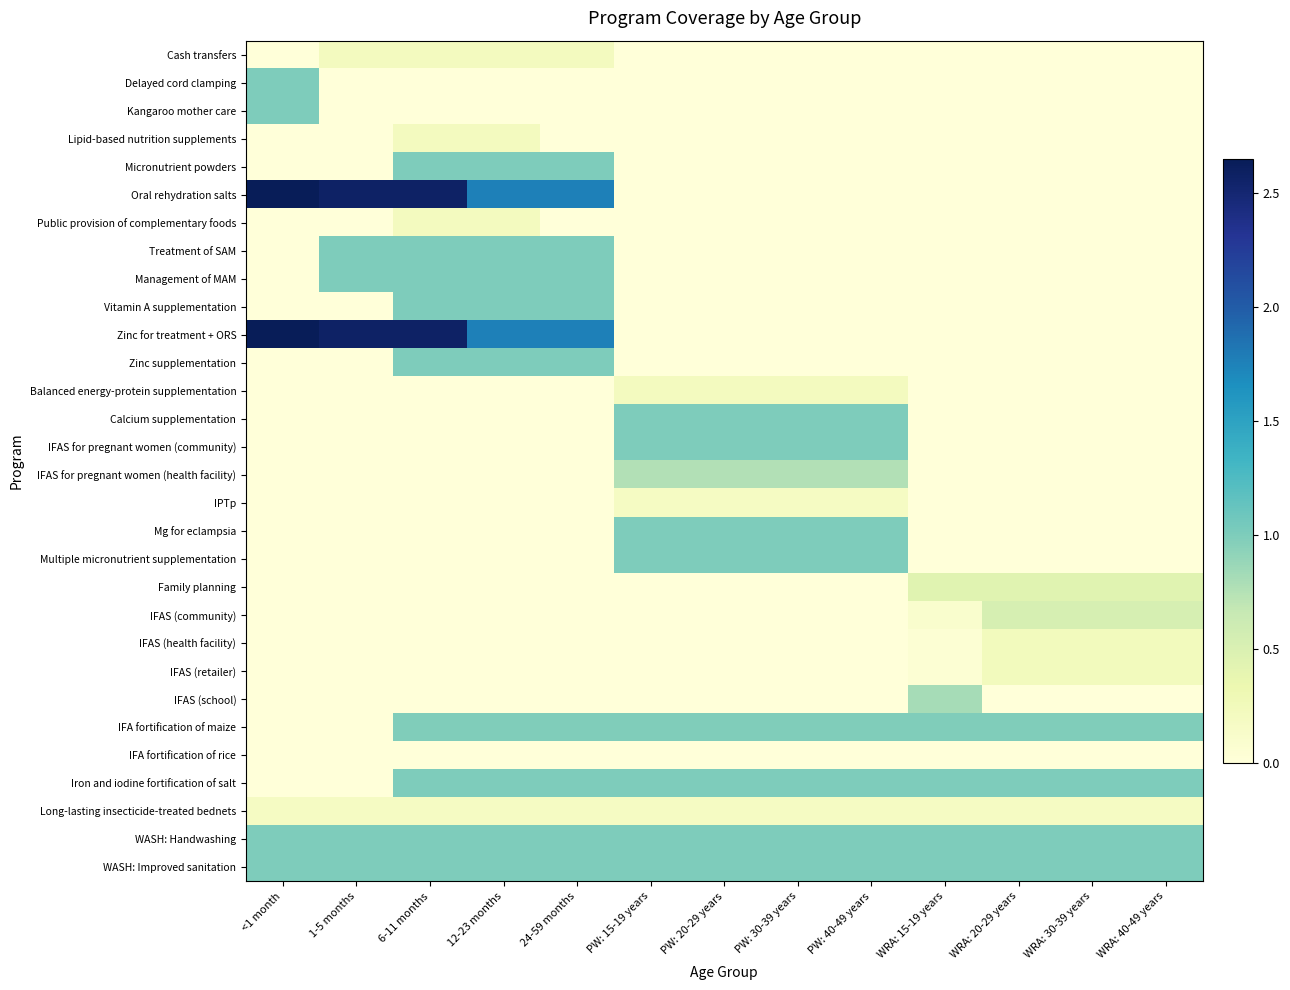

Reading left to right, transcribe all the data shown in this chart.

Cash transfers: <1 month=0.0	1-5 months=0.2	6-11 months=0.2	12-23 months=0.2	24-59 months=0.2	PW: 15-19 years=0.0	PW: 20-29 years=0.0	PW: 30-39 years=0.0	PW: 40-49 years=0.0	WRA: 15-19 years=0.0	WRA: 20-29 years=0.0	WRA: 30-39 years=0.0	WRA: 40-49 years=0.0
Delayed cord clamping: <1 month=1.0	1-5 months=0.0	6-11 months=0.0	12-23 months=0.0	24-59 months=0.0	PW: 15-19 years=0.0	PW: 20-29 years=0.0	PW: 30-39 years=0.0	PW: 40-49 years=0.0	WRA: 15-19 years=0.0	WRA: 20-29 years=0.0	WRA: 30-39 years=0.0	WRA: 40-49 years=0.0
Kangaroo mother care: <1 month=1.0	1-5 months=0.0	6-11 months=0.0	12-23 months=0.0	24-59 months=0.0	PW: 15-19 years=0.0	PW: 20-29 years=0.0	PW: 30-39 years=0.0	PW: 40-49 years=0.0	WRA: 15-19 years=0.0	WRA: 20-29 years=0.0	WRA: 30-39 years=0.0	WRA: 40-49 years=0.0
Lipid-based nutrition supplements: <1 month=0.0	1-5 months=0.0	6-11 months=0.2	12-23 months=0.2	24-59 months=0.0	PW: 15-19 years=0.0	PW: 20-29 years=0.0	PW: 30-39 years=0.0	PW: 40-49 years=0.0	WRA: 15-19 years=0.0	WRA: 20-29 years=0.0	WRA: 30-39 years=0.0	WRA: 40-49 years=0.0
Micronutrient powders: <1 month=0.0	1-5 months=0.0	6-11 months=1.0	12-23 months=1.0	24-59 months=1.0	PW: 15-19 years=0.0	PW: 20-29 years=0.0	PW: 30-39 years=0.0	PW: 40-49 years=0.0	WRA: 15-19 years=0.0	WRA: 20-29 years=0.0	WRA: 30-39 years=0.0	WRA: 40-49 years=0.0
Oral rehydration salts: <1 month=2.6	1-5 months=2.6	6-11 months=2.6	12-23 months=1.8	24-59 months=1.8	PW: 15-19 years=0.0	PW: 20-29 years=0.0	PW: 30-39 years=0.0	PW: 40-49 years=0.0	WRA: 15-19 years=0.0	WRA: 20-29 years=0.0	WRA: 30-39 years=0.0	WRA: 40-49 years=0.0
Public provision of complementary foods: <1 month=0.0	1-5 months=0.0	6-11 months=0.2	12-23 months=0.2	24-59 months=0.0	PW: 15-19 years=0.0	PW: 20-29 years=0.0	PW: 30-39 years=0.0	PW: 40-49 years=0.0	WRA: 15-19 years=0.0	WRA: 20-29 years=0.0	WRA: 30-39 years=0.0	WRA: 40-49 years=0.0
Treatment of SAM: <1 month=0.0	1-5 months=1.0	6-11 months=1.0	12-23 months=1.0	24-59 months=1.0	PW: 15-19 years=0.0	PW: 20-29 years=0.0	PW: 30-39 years=0.0	PW: 40-49 years=0.0	WRA: 15-19 years=0.0	WRA: 20-29 years=0.0	WRA: 30-39 years=0.0	WRA: 40-49 years=0.0
Management of MAM: <1 month=0.0	1-5 months=1.0	6-11 months=1.0	12-23 months=1.0	24-59 months=1.0	PW: 15-19 years=0.0	PW: 20-29 years=0.0	PW: 30-39 years=0.0	PW: 40-49 years=0.0	WRA: 15-19 years=0.0	WRA: 20-29 years=0.0	WRA: 30-39 years=0.0	WRA: 40-49 years=0.0
Vitamin A supplementation: <1 month=0.0	1-5 months=0.0	6-11 months=1.0	12-23 months=1.0	24-59 months=1.0	PW: 15-19 years=0.0	PW: 20-29 years=0.0	PW: 30-39 years=0.0	PW: 40-49 years=0.0	WRA: 15-19 years=0.0	WRA: 20-29 years=0.0	WRA: 30-39 years=0.0	WRA: 40-49 years=0.0
Zinc for treatment + ORS: <1 month=2.6	1-5 months=2.6	6-11 months=2.6	12-23 months=1.8	24-59 months=1.8	PW: 15-19 years=0.0	PW: 20-29 years=0.0	PW: 30-39 years=0.0	PW: 40-49 years=0.0	WRA: 15-19 years=0.0	WRA: 20-29 years=0.0	WRA: 30-39 years=0.0	WRA: 40-49 years=0.0
Zinc supplementation: <1 month=0.0	1-5 months=0.0	6-11 months=1.0	12-23 months=1.0	24-59 months=1.0	PW: 15-19 years=0.0	PW: 20-29 years=0.0	PW: 30-39 years=0.0	PW: 40-49 years=0.0	WRA: 15-19 years=0.0	WRA: 20-29 years=0.0	WRA: 30-39 years=0.0	WRA: 40-49 years=0.0
Balanced energy-protein supplementation: <1 month=0.0	1-5 months=0.0	6-11 months=0.0	12-23 months=0.0	24-59 months=0.0	PW: 15-19 years=0.2	PW: 20-29 years=0.2	PW: 30-39 years=0.2	PW: 40-49 years=0.2	WRA: 15-19 years=0.0	WRA: 20-29 years=0.0	WRA: 30-39 years=0.0	WRA: 40-49 years=0.0
Calcium supplementation: <1 month=0.0	1-5 months=0.0	6-11 months=0.0	12-23 months=0.0	24-59 months=0.0	PW: 15-19 years=1.0	PW: 20-29 years=1.0	PW: 30-39 years=1.0	PW: 40-49 years=1.0	WRA: 15-19 years=0.0	WRA: 20-29 years=0.0	WRA: 30-39 years=0.0	WRA: 40-49 years=0.0
IFAS for pregnant women (community): <1 month=0.0	1-5 months=0.0	6-11 months=0.0	12-23 months=0.0	24-59 months=0.0	PW: 15-19 years=1.0	PW: 20-29 years=1.0	PW: 30-39 years=1.0	PW: 40-49 years=1.0	WRA: 15-19 years=0.0	WRA: 20-29 years=0.0	WRA: 30-39 years=0.0	WRA: 40-49 years=0.0
IFAS for pregnant women (health facility): <1 month=0.0	1-5 months=0.0	6-11 months=0.0	12-23 months=0.0	24-59 months=0.0	PW: 15-19 years=0.8	PW: 20-29 years=0.8	PW: 30-39 years=0.8	PW: 40-49 years=0.8	WRA: 15-19 years=0.0	WRA: 20-29 years=0.0	WRA: 30-39 years=0.0	WRA: 40-49 years=0.0
IPTp: <1 month=0.0	1-5 months=0.0	6-11 months=0.0	12-23 months=0.0	24-59 months=0.0	PW: 15-19 years=0.2	PW: 20-29 years=0.2	PW: 30-39 years=0.2	PW: 40-49 years=0.2	WRA: 15-19 years=0.0	WRA: 20-29 years=0.0	WRA: 30-39 years=0.0	WRA: 40-49 years=0.0
Mg for eclampsia: <1 month=0.0	1-5 months=0.0	6-11 months=0.0	12-23 months=0.0	24-59 months=0.0	PW: 15-19 years=1.0	PW: 20-29 years=1.0	PW: 30-39 years=1.0	PW: 40-49 years=1.0	WRA: 15-19 years=0.0	WRA: 20-29 years=0.0	WRA: 30-39 years=0.0	WRA: 40-49 years=0.0
Multiple micronutrient supplementation: <1 month=0.0	1-5 months=0.0	6-11 months=0.0	12-23 months=0.0	24-59 months=0.0	PW: 15-19 years=1.0	PW: 20-29 years=1.0	PW: 30-39 years=1.0	PW: 40-49 years=1.0	WRA: 15-19 years=0.0	WRA: 20-29 years=0.0	WRA: 30-39 years=0.0	WRA: 40-49 years=0.0
Family planning: <1 month=0.0	1-5 months=0.0	6-11 months=0.0	12-23 months=0.0	24-59 months=0.0	PW: 15-19 years=0.0	PW: 20-29 years=0.0	PW: 30-39 years=0.0	PW: 40-49 years=0.0	WRA: 15-19 years=0.4	WRA: 20-29 years=0.4	WRA: 30-39 years=0.4	WRA: 40-49 years=0.4
IFAS (community): <1 month=0.0	1-5 months=0.0	6-11 months=0.0	12-23 months=0.0	24-59 months=0.0	PW: 15-19 years=0.0	PW: 20-29 years=0.0	PW: 30-39 years=0.0	PW: 40-49 years=0.0	WRA: 15-19 years=0.1	WRA: 20-29 years=0.5	WRA: 30-39 years=0.5	WRA: 40-49 years=0.5
IFAS (health facility): <1 month=0.0	1-5 months=0.0	6-11 months=0.0	12-23 months=0.0	24-59 months=0.0	PW: 15-19 years=0.0	PW: 20-29 years=0.0	PW: 30-39 years=0.0	PW: 40-49 years=0.0	WRA: 15-19 years=0.0	WRA: 20-29 years=0.2	WRA: 30-39 years=0.2	WRA: 40-49 years=0.2
IFAS (retailer): <1 month=0.0	1-5 months=0.0	6-11 months=0.0	12-23 months=0.0	24-59 months=0.0	PW: 15-19 years=0.0	PW: 20-29 years=0.0	PW: 30-39 years=0.0	PW: 40-49 years=0.0	WRA: 15-19 years=0.0	WRA: 20-29 years=0.2	WRA: 30-39 years=0.2	WRA: 40-49 years=0.2
IFAS (school): <1 month=0.0	1-5 months=0.0	6-11 months=0.0	12-23 months=0.0	24-59 months=0.0	PW: 15-19 years=0.0	PW: 20-29 years=0.0	PW: 30-39 years=0.0	PW: 40-49 years=0.0	WRA: 15-19 years=0.8	WRA: 20-29 years=0.0	WRA: 30-39 years=0.0	WRA: 40-49 years=0.0
IFA fortification of maize: <1 month=0.0	1-5 months=0.0	6-11 months=1.0	12-23 months=1.0	24-59 months=1.0	PW: 15-19 years=1.0	PW: 20-29 years=1.0	PW: 30-39 years=1.0	PW: 40-49 years=1.0	WRA: 15-19 years=1.0	WRA: 20-29 years=1.0	WRA: 30-39 years=1.0	WRA: 40-49 years=1.0
IFA fortification of rice: <1 month=0.0	1-5 months=0.0	6-11 months=0.0	12-23 months=0.0	24-59 months=0.0	PW: 15-19 years=0.0	PW: 20-29 years=0.0	PW: 30-39 years=0.0	PW: 40-49 years=0.0	WRA: 15-19 years=0.0	WRA: 20-29 years=0.0	WRA: 30-39 years=0.0	WRA: 40-49 years=0.0
Iron and iodine fortification of salt: <1 month=0.0	1-5 months=0.0	6-11 months=1.0	12-23 months=1.0	24-59 months=1.0	PW: 15-19 years=1.0	PW: 20-29 years=1.0	PW: 30-39 years=1.0	PW: 40-49 years=1.0	WRA: 15-19 years=1.0	WRA: 20-29 years=1.0	WRA: 30-39 years=1.0	WRA: 40-49 years=1.0
Long-lasting insecticide-treated bednets: <1 month=0.2	1-5 months=0.2	6-11 months=0.2	12-23 months=0.2	24-59 months=0.2	PW: 15-19 years=0.2	PW: 20-29 years=0.2	PW: 30-39 years=0.2	PW: 40-49 years=0.2	WRA: 15-19 years=0.2	WRA: 20-29 years=0.2	WRA: 30-39 years=0.2	WRA: 40-49 years=0.2
WASH: Handwashing: <1 month=1.0	1-5 months=1.0	6-11 months=1.0	12-23 months=1.0	24-59 months=1.0	PW: 15-19 years=1.0	PW: 20-29 years=1.0	PW: 30-39 years=1.0	PW: 40-49 years=1.0	WRA: 15-19 years=1.0	WRA: 20-29 years=1.0	WRA: 30-39 years=1.0	WRA: 40-49 years=1.0
WASH: Improved sanitation: <1 month=1.0	1-5 months=1.0	6-11 months=1.0	12-23 months=1.0	24-59 months=1.0	PW: 15-19 years=1.0	PW: 20-29 years=1.0	PW: 30-39 years=1.0	PW: 40-49 years=1.0	WRA: 15-19 years=1.0	WRA: 20-29 years=1.0	WRA: 30-39 years=1.0	WRA: 40-49 years=1.0